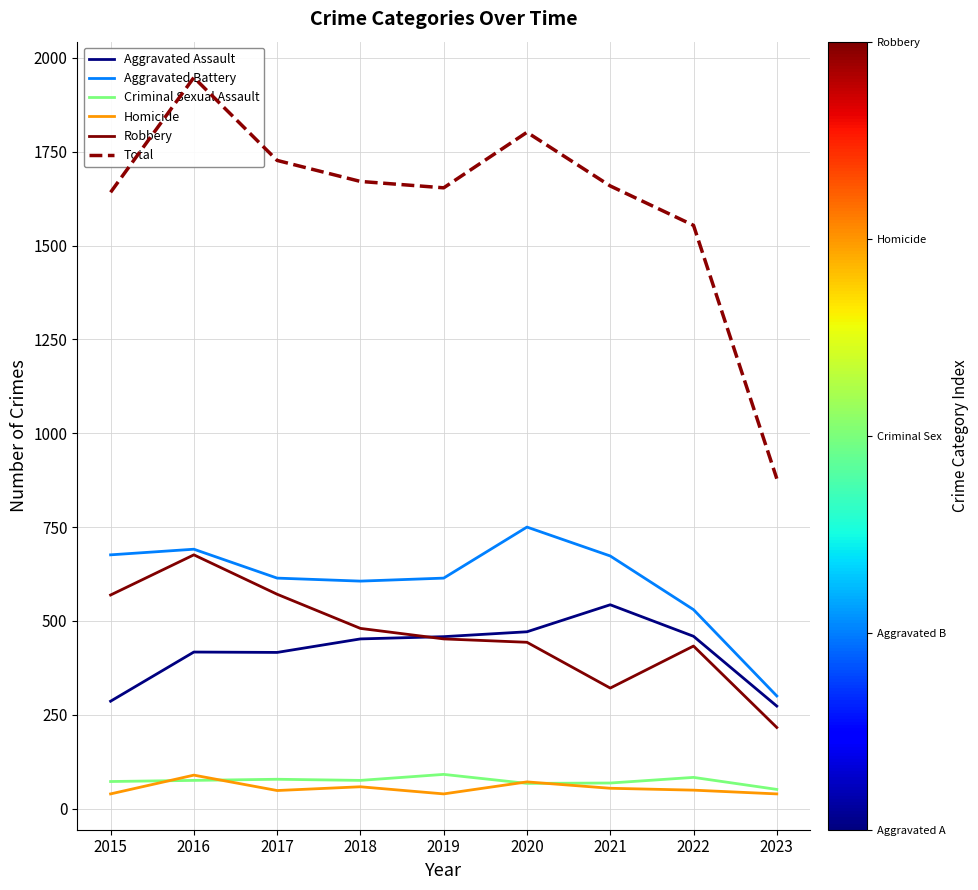

True or false: Total and Homicide intersect in this chart.

False